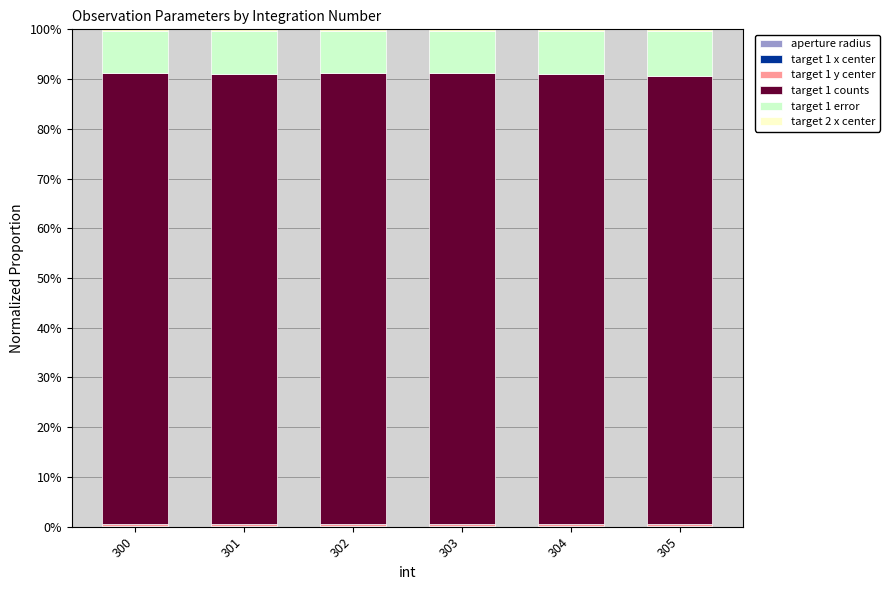

How many distinct data groups are displayed?

6